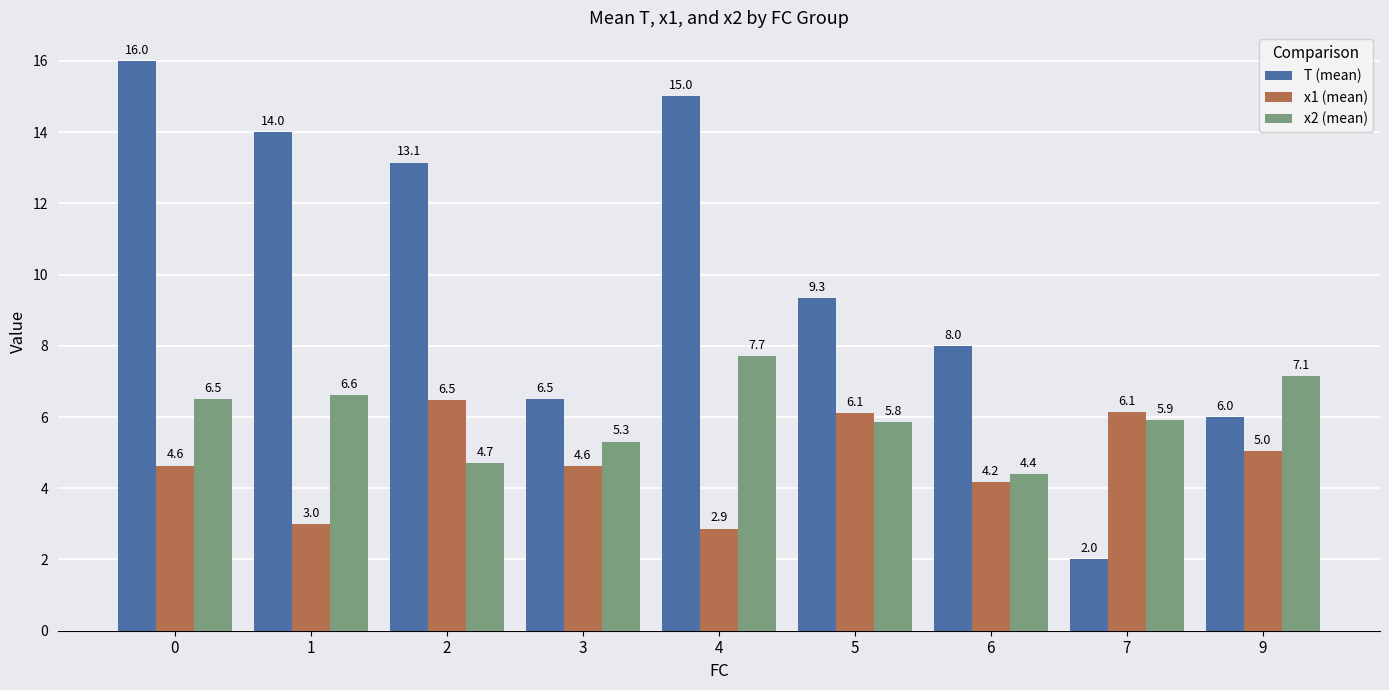

Which series has the widest spread of values?

T (mean)